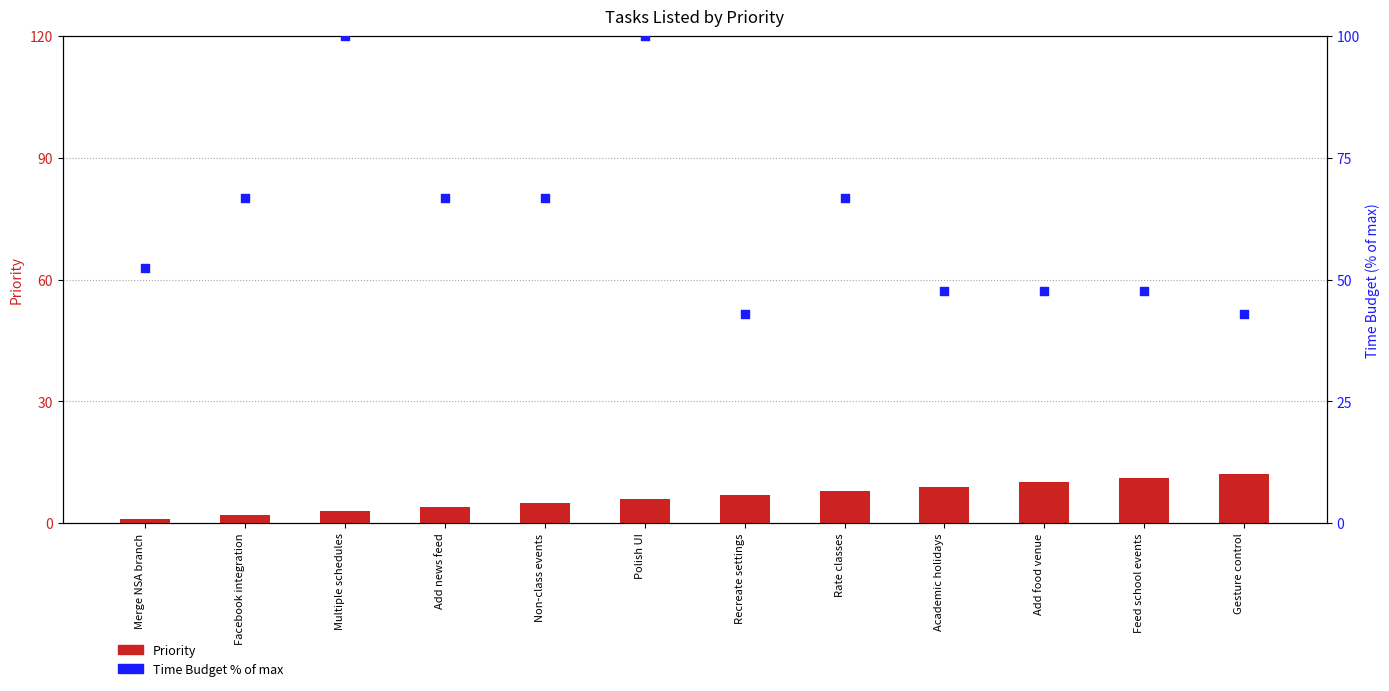

Which series contains the highest Y value?

Time Budget % of max